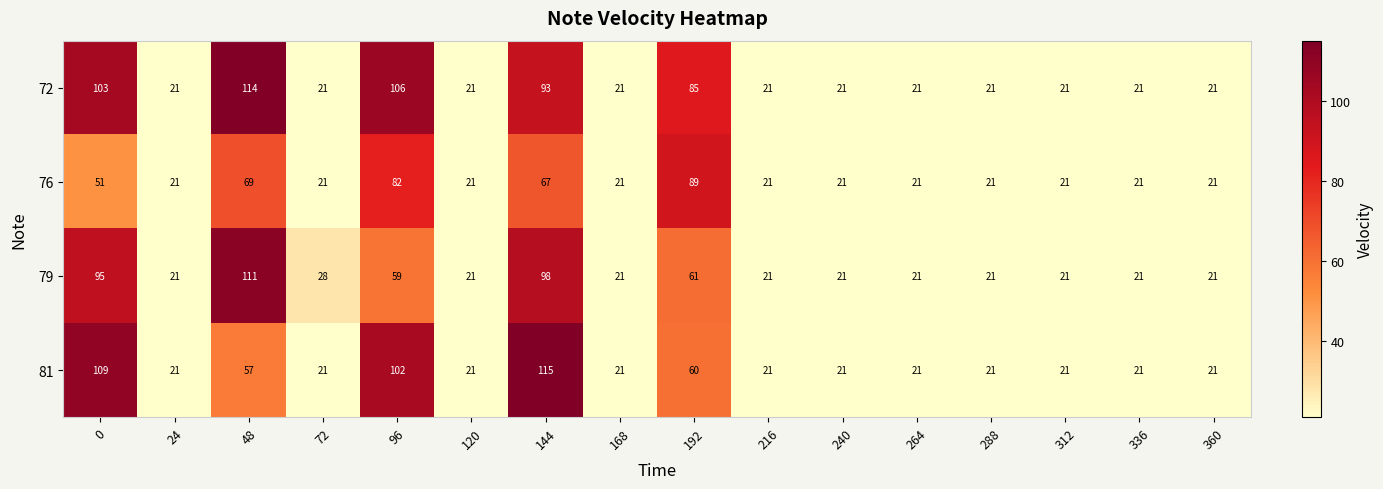

What is the average value of the 76 series?

37